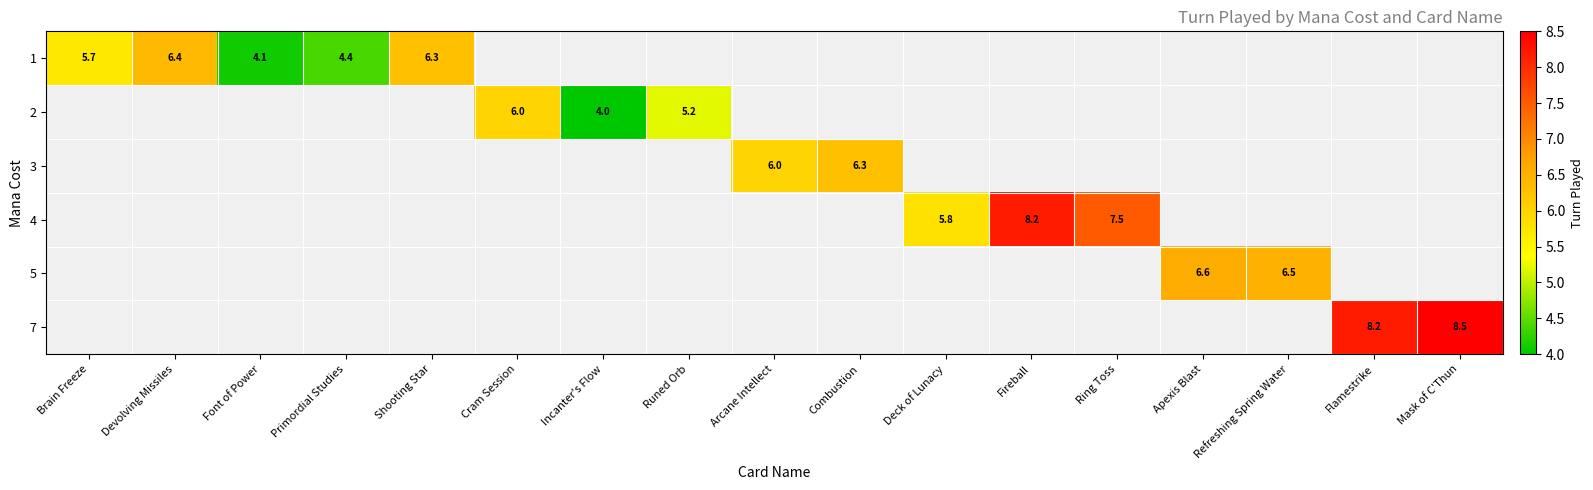

Between Font of Power and Primordial Studies, which is larger?

Primordial Studies